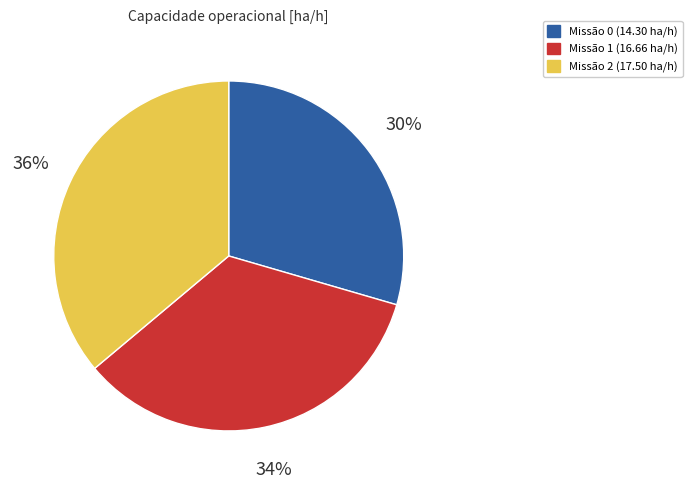

Which has a higher value, Missão 0 (14.30 ha/h) or Missão 1 (16.66 ha/h)?

Missão 1 (16.66 ha/h)